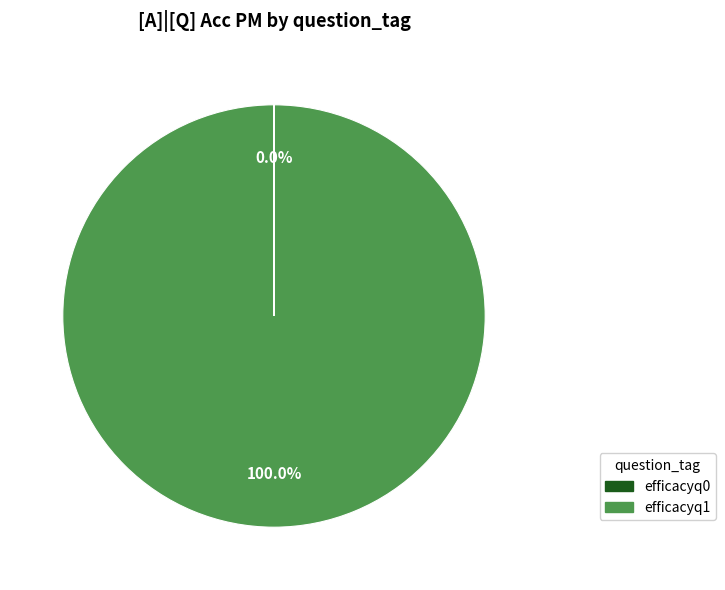

What is the majority slice?

efficacyq1